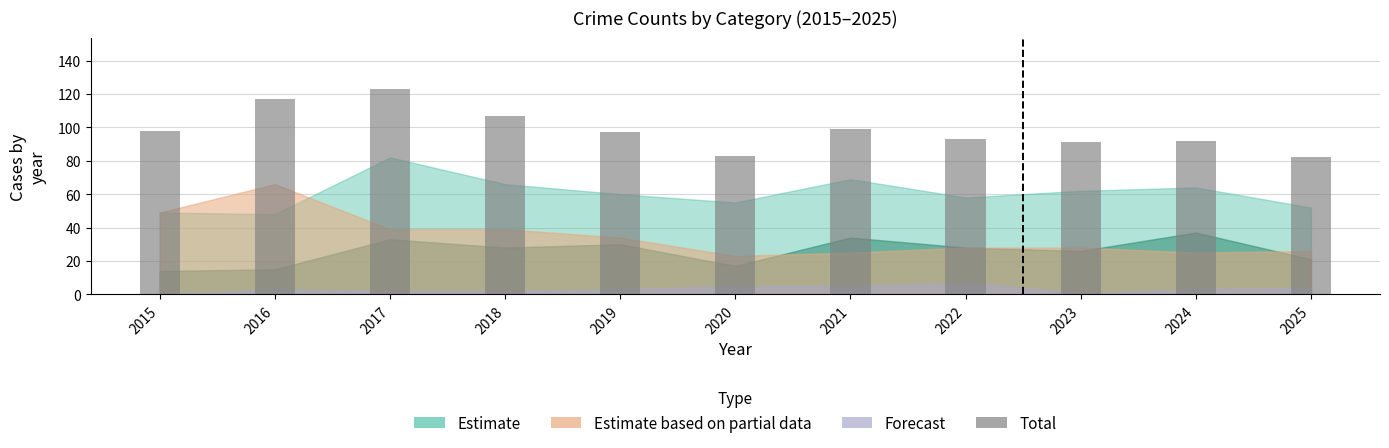

Read the value at 2019, to the nearest 10.

100